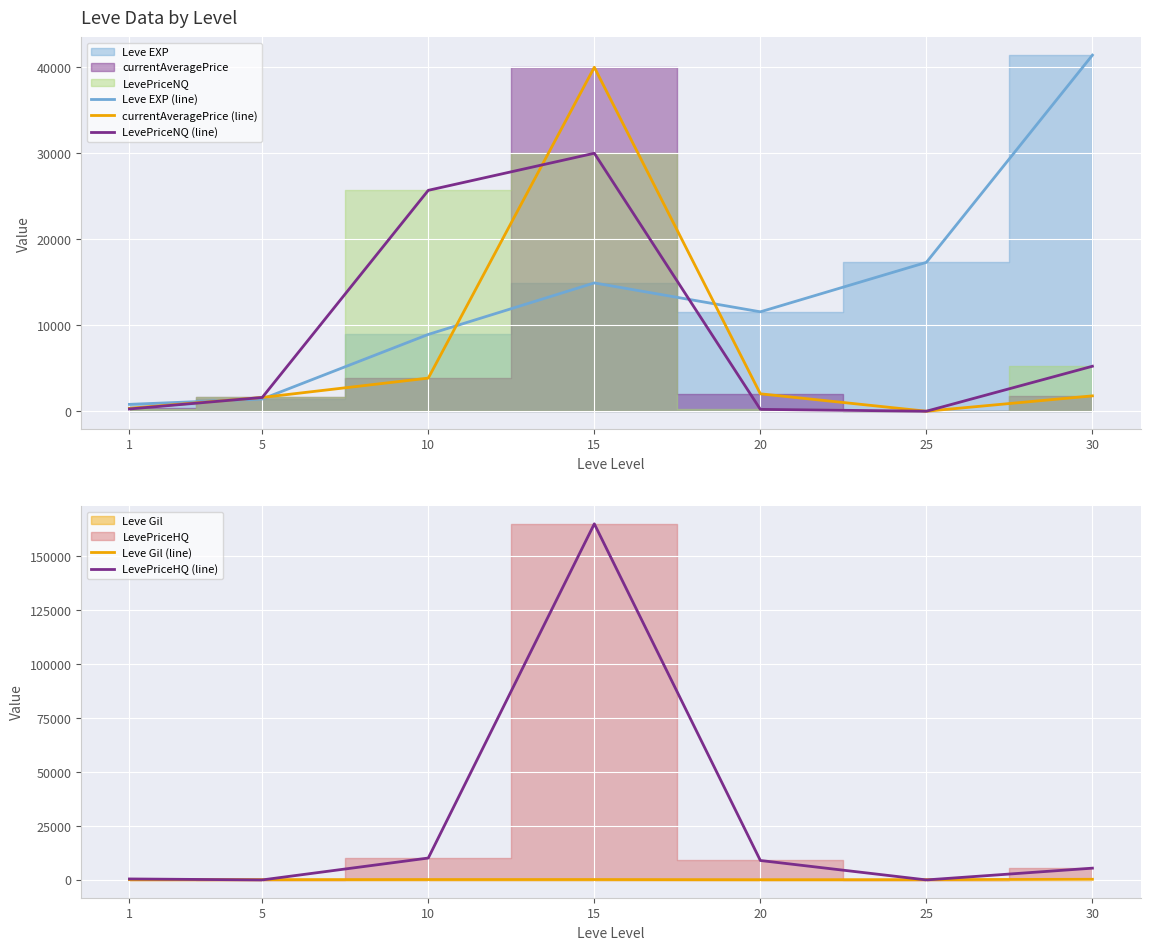

How many lines are shown in the chart?

5